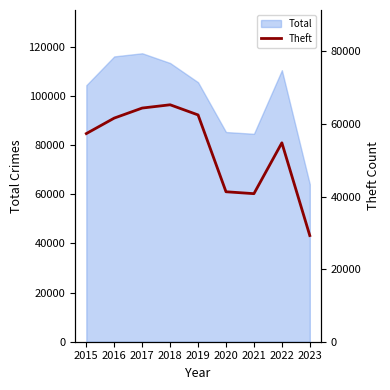

True or false: the data shows 90611 at 2018.

False